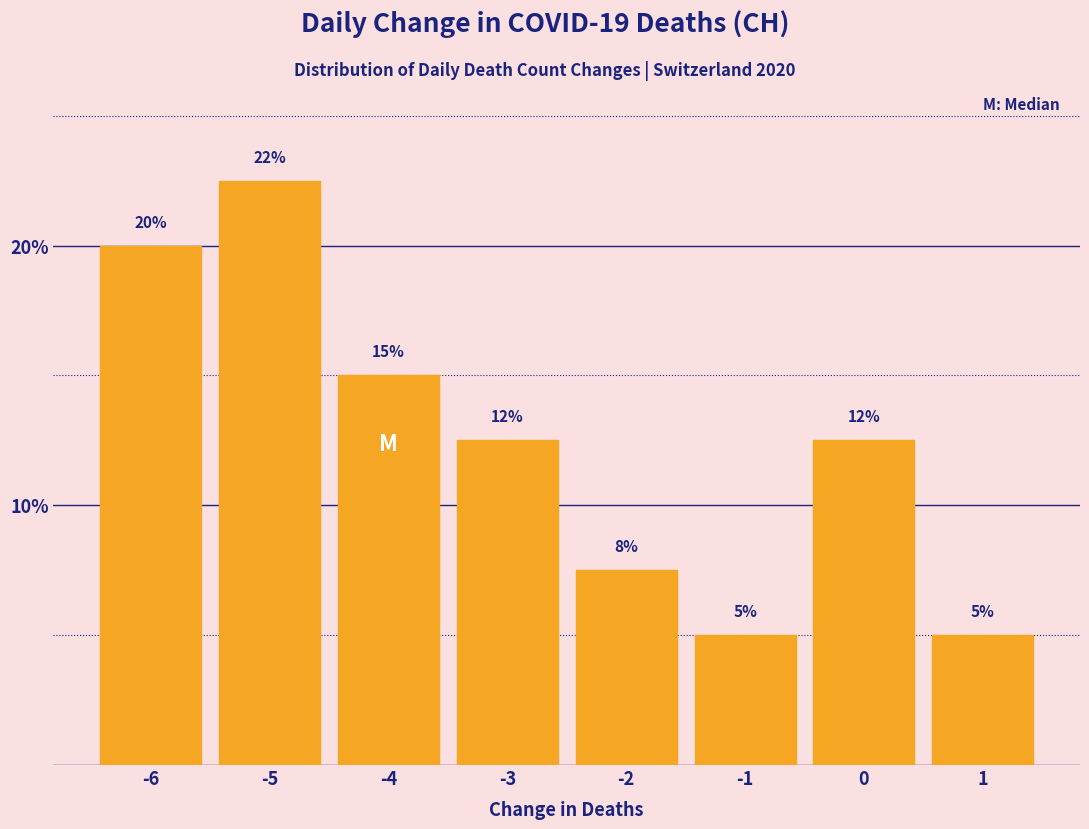

True or false: the data shows 12.4 at -5.

False